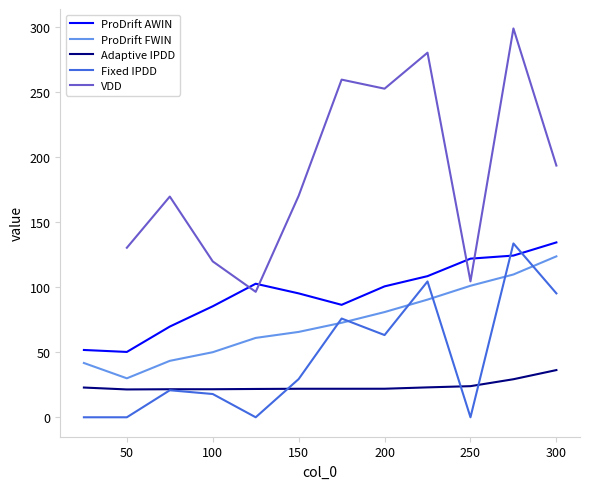

Where is the first local minimum for ProDrift FWIN?

50